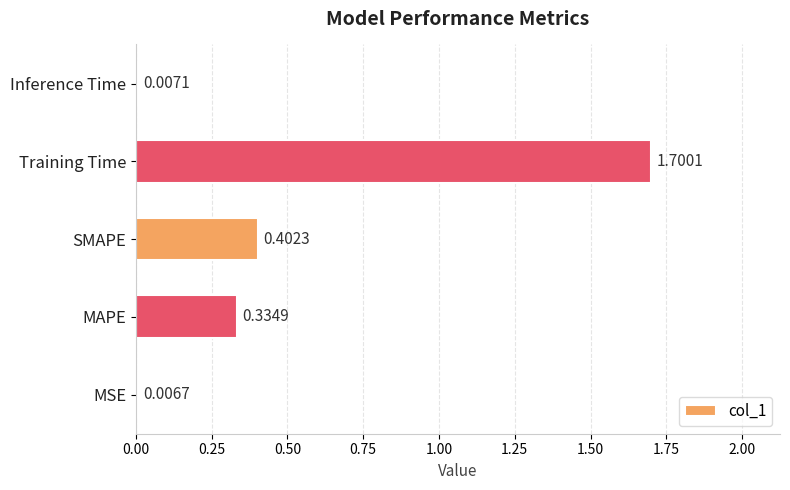

Rank the categories by value from highest to lowest.

Training Time, SMAPE, MAPE, Inference Time, MSE